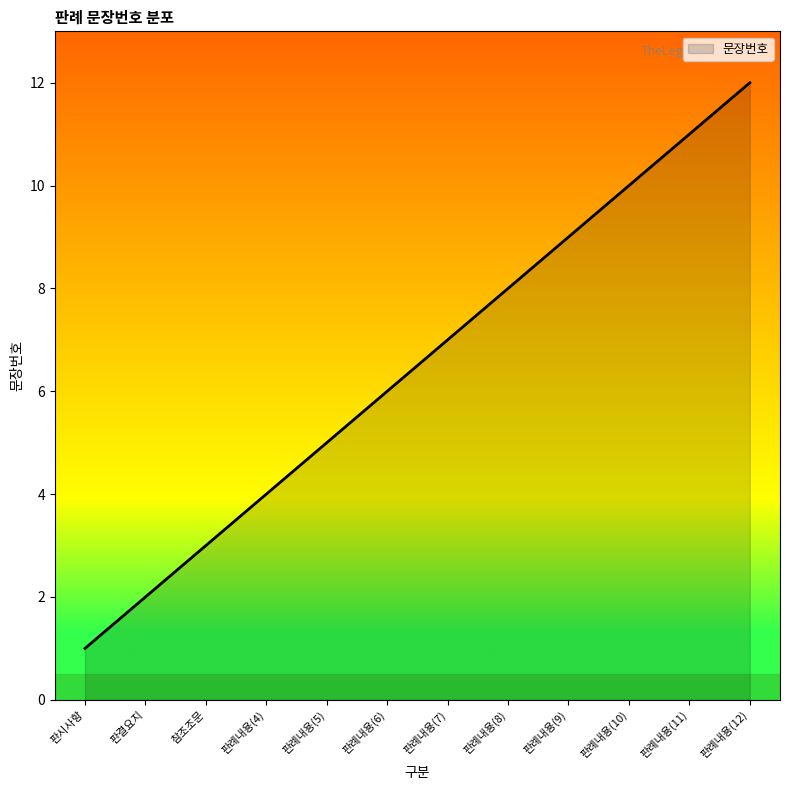

Read the value at 판례내용(9), to the nearest 5.

10